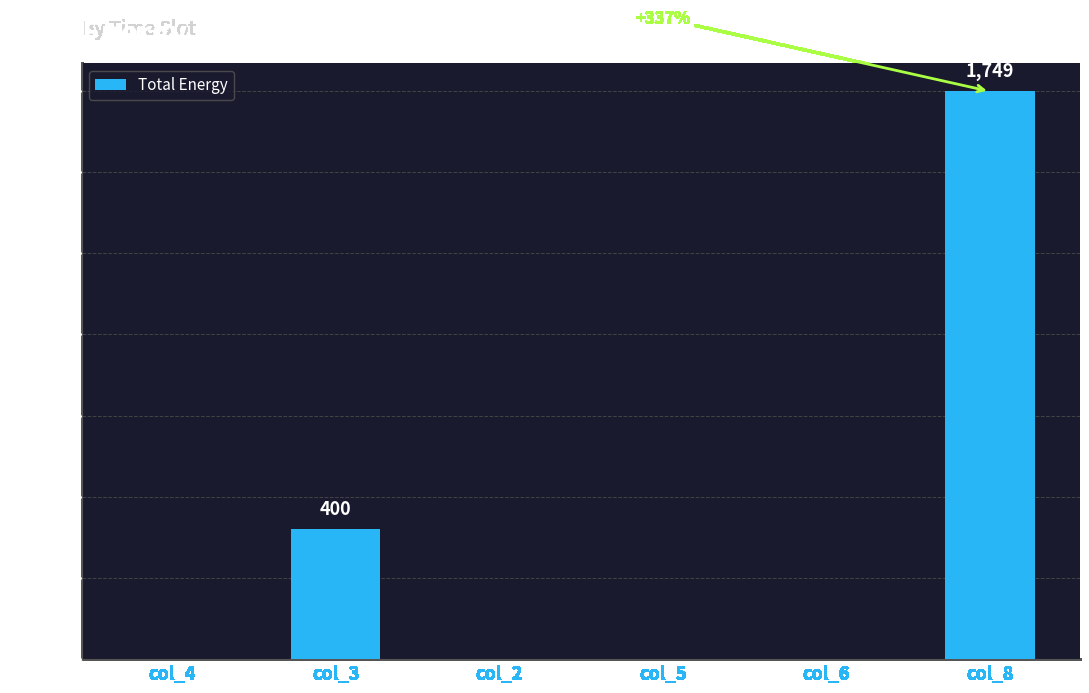

What is the approximate value at col_3?

400